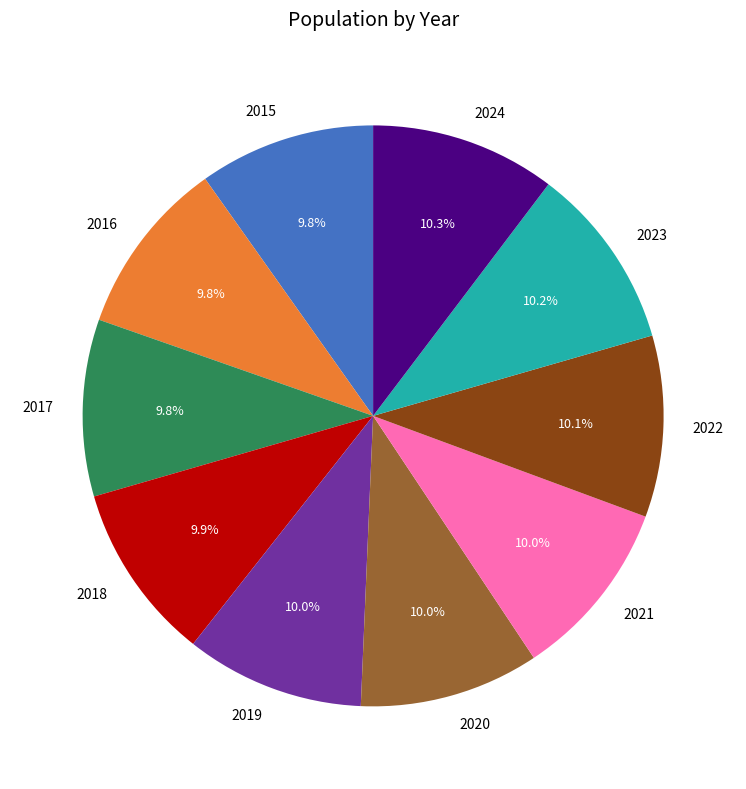

To the nearest percent, what is the combined percentage of 2016 and 2020?

20%